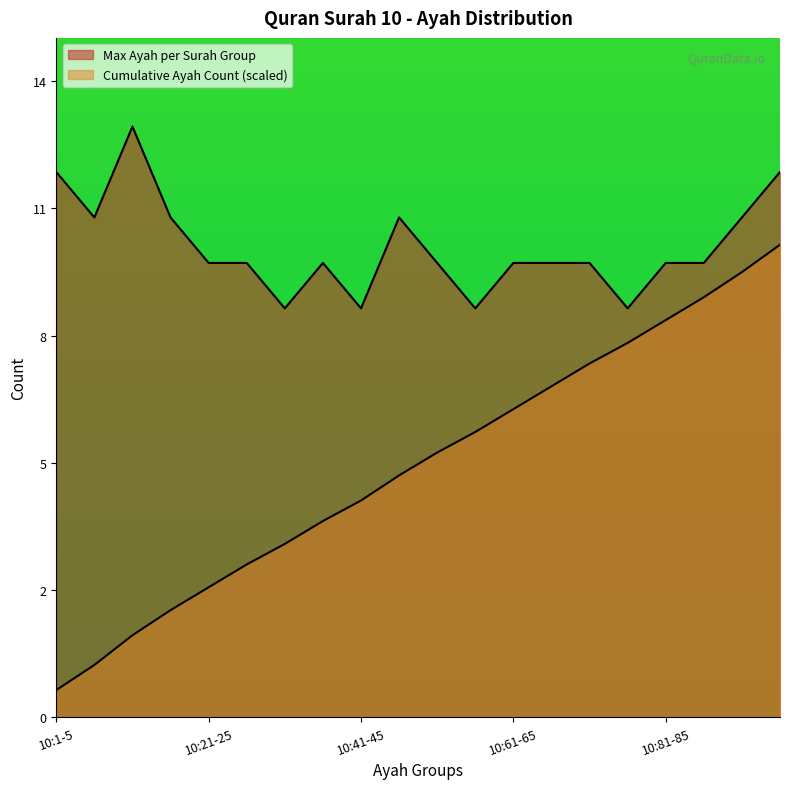

What is the spread (max minus min) of values at 10:1-5?

11.4